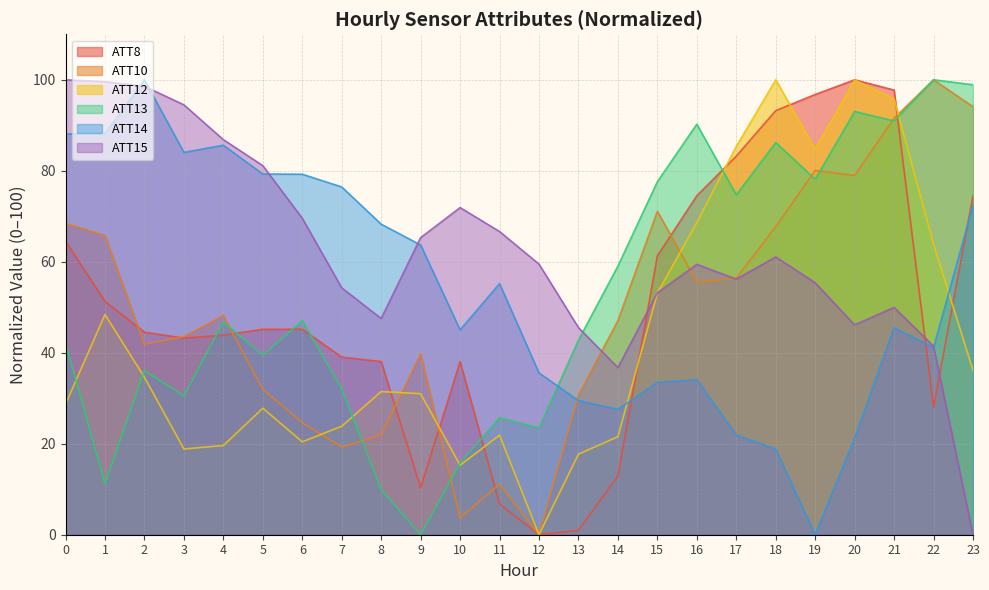

How many lines are shown in the chart?

6